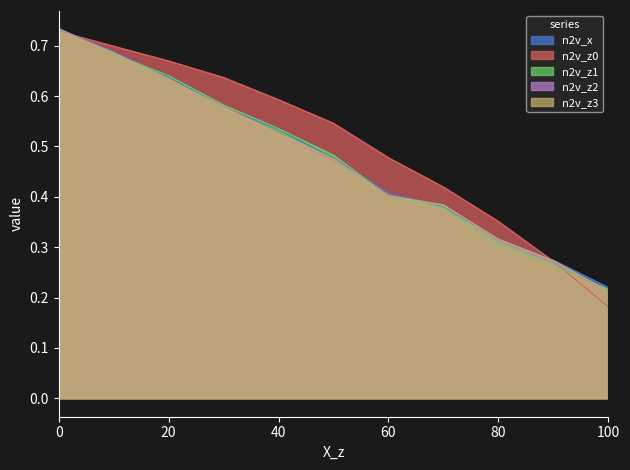

What is the difference between the maximum and minimum values in the n2v_z0 series?

0.5